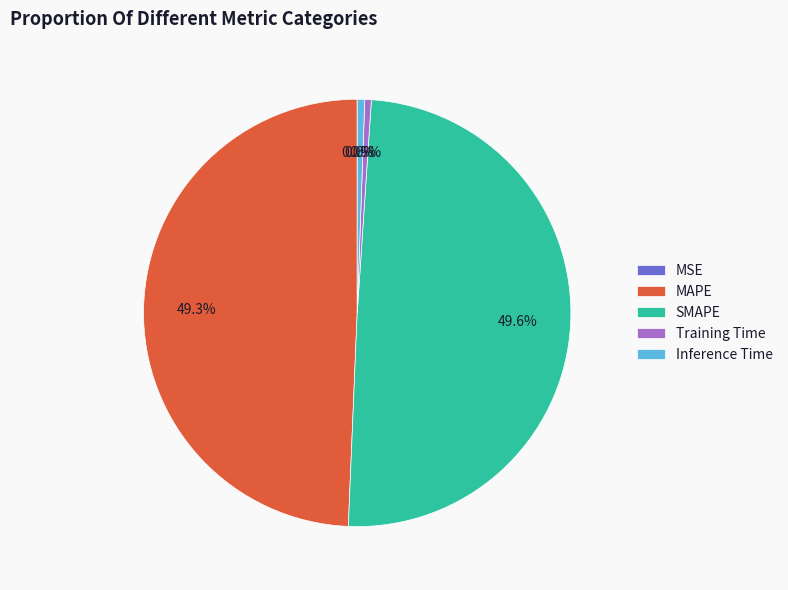

To the nearest percent, what is the average slice percentage?

20%